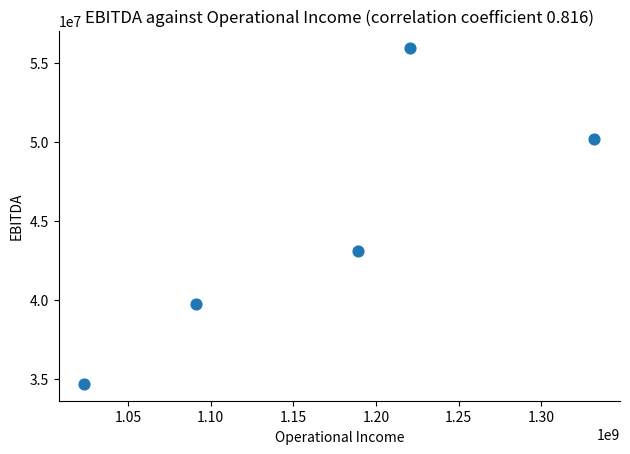

What Y value in the scatter plot is closest to 45320533?

43112630.1